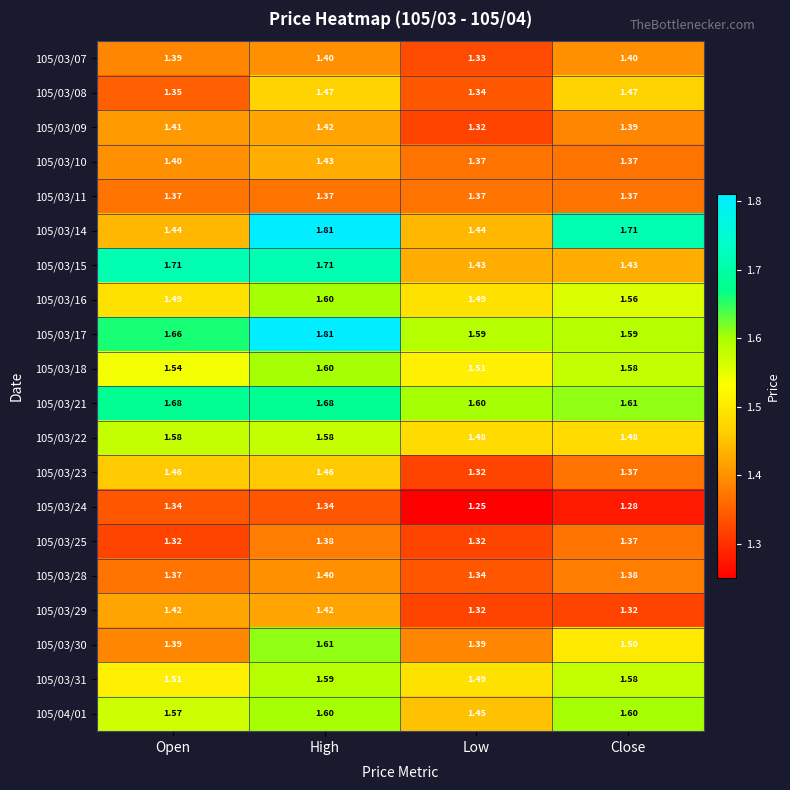

Where is 105/03/28 nearest to the value 1?

Low